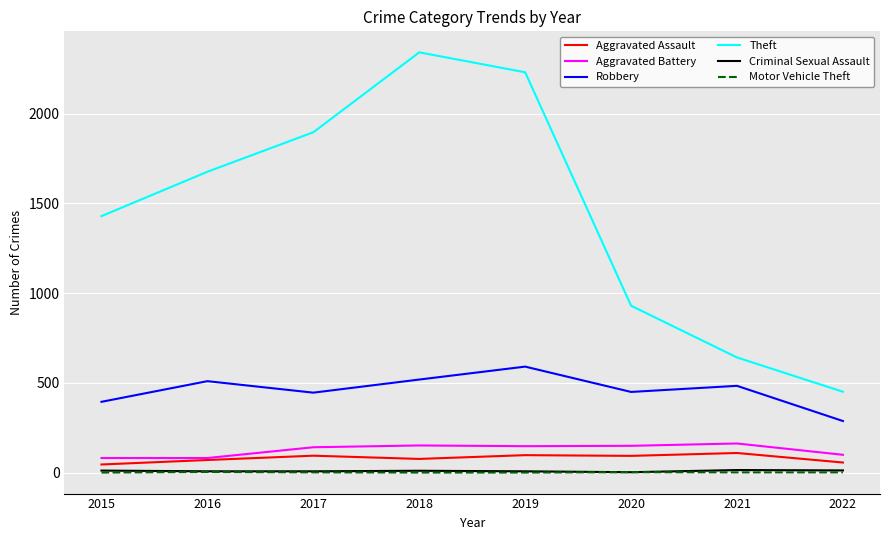

Where is Theft nearest to the value 1396?

2015